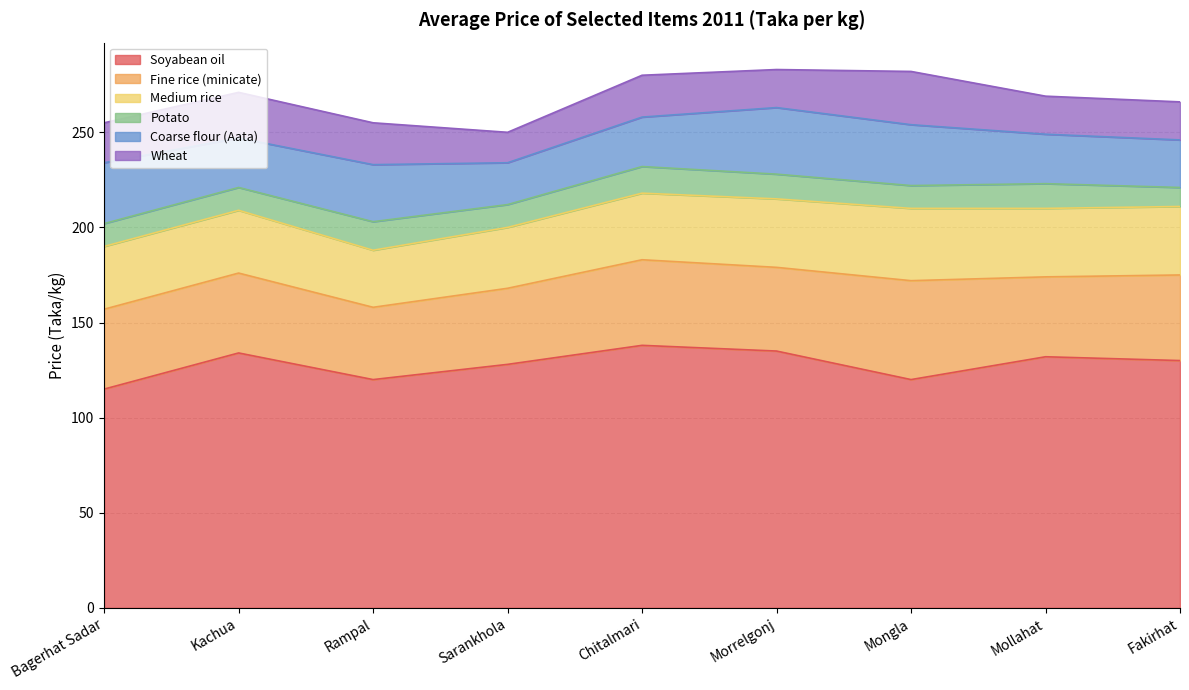

Which series has the widest spread of values?

Soyabean oil